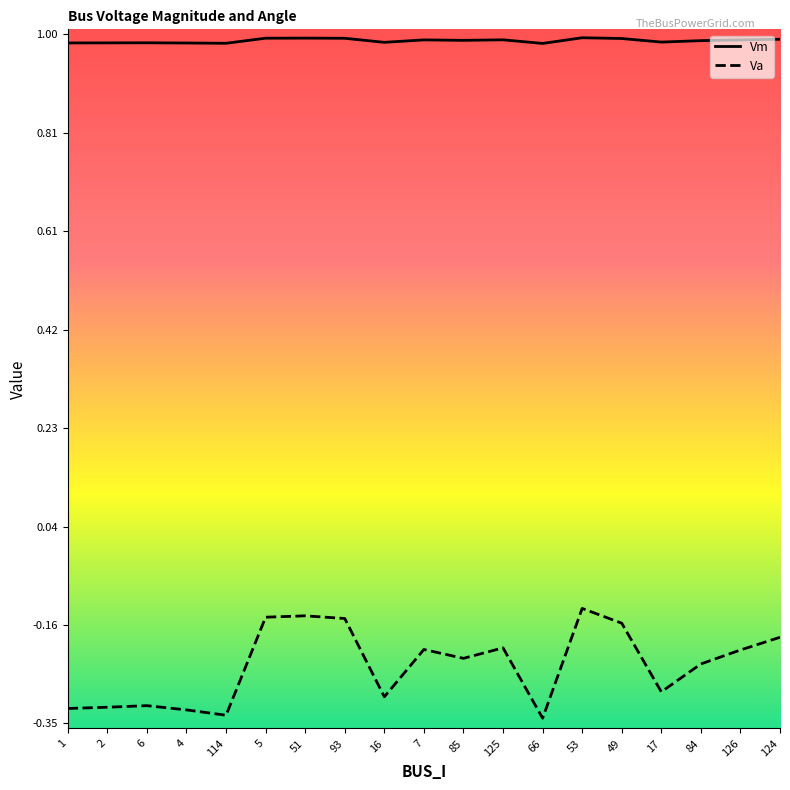

True or false: Vm and Va intersect in this chart.

False